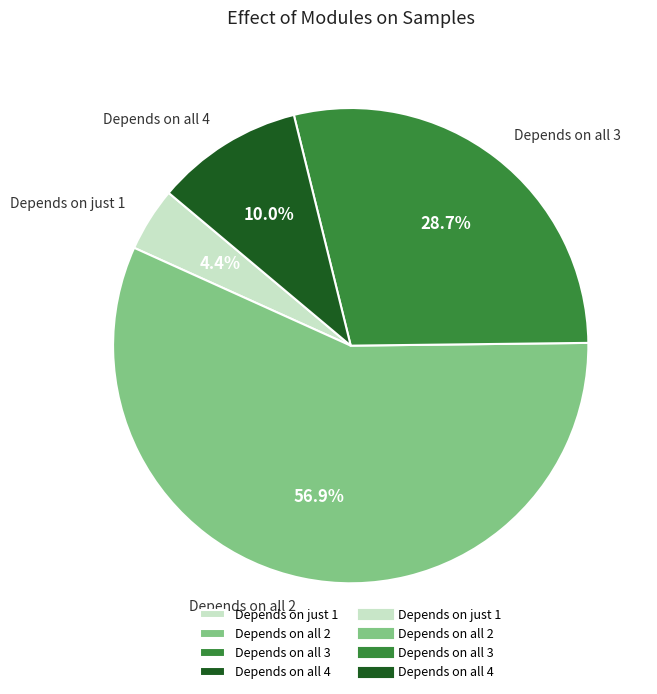

Which slice is the largest?

Depends on all 2